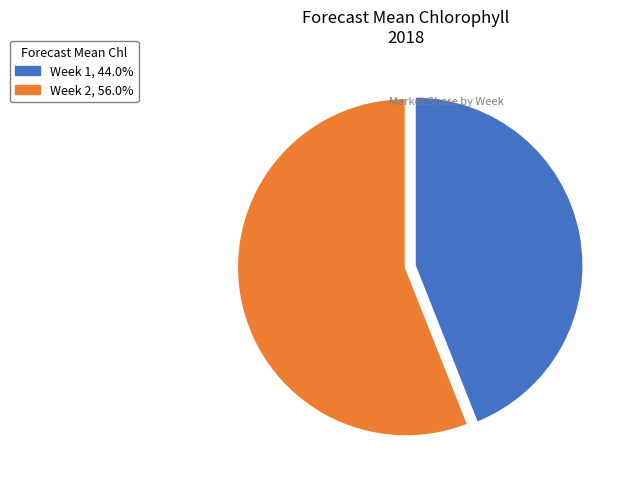

Do Week 2 and Week 1 together represent more than half of the pie?

Yes